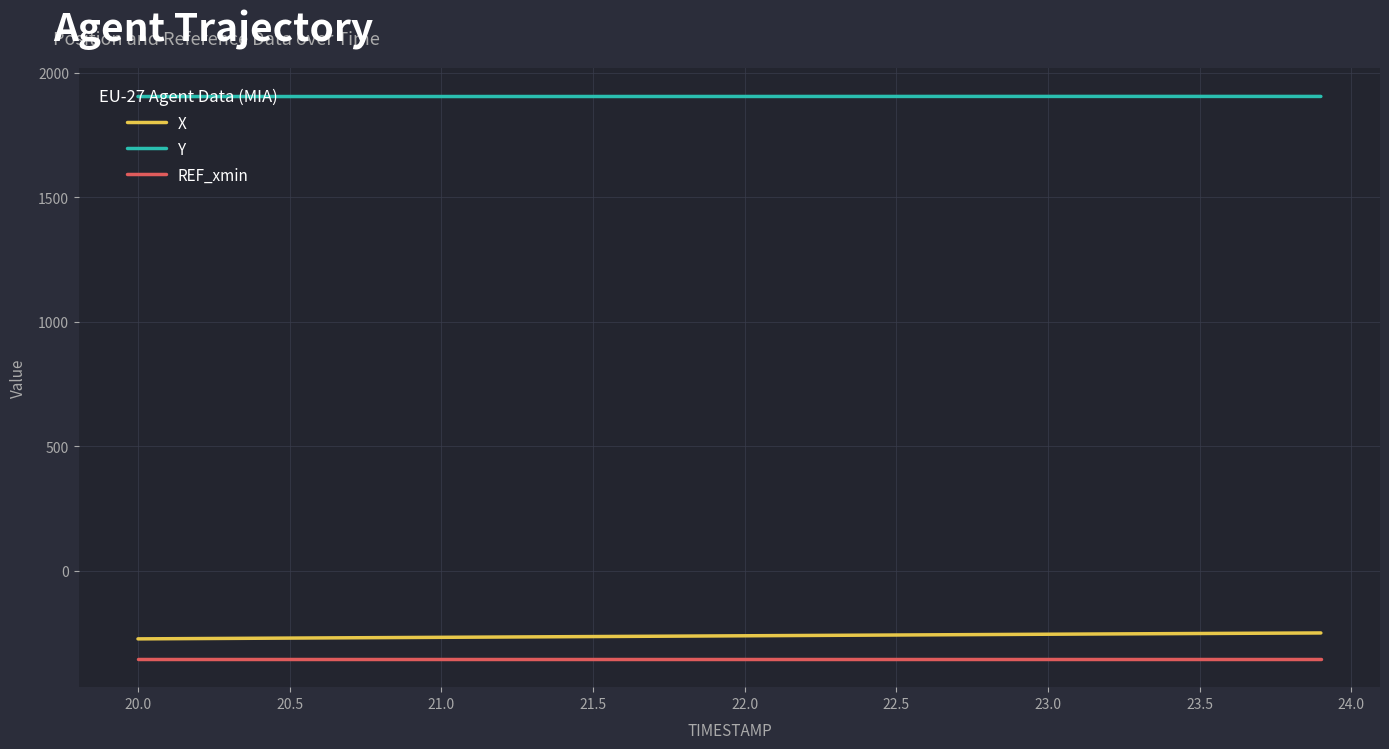

List the series in order of their peak value, highest first.

Y, X, REF_xmin